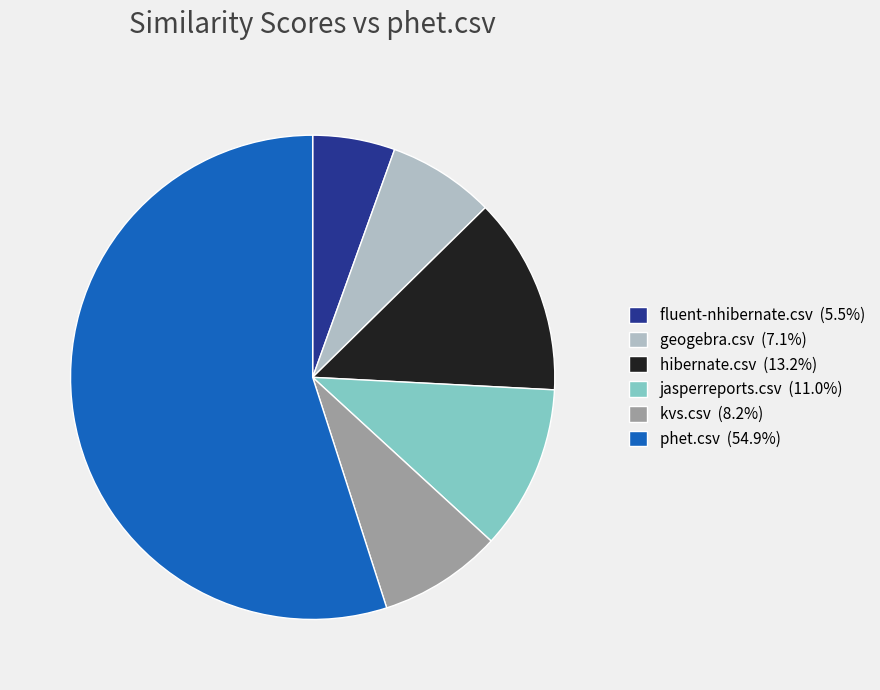

Is the sum of geogebra.csv (7.1%) and jasperreports.csv (11.0%) greater than half?

No